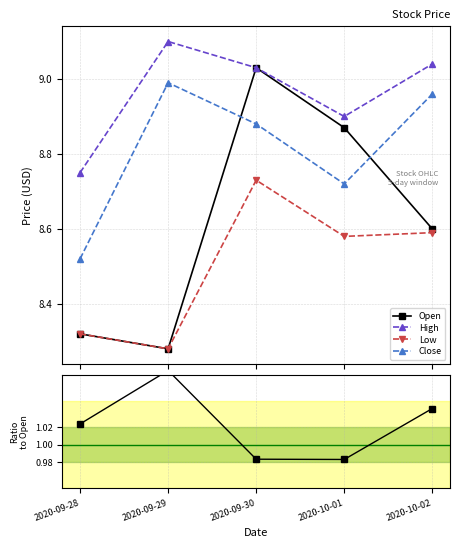

The value of High at 2020-09-28 is 12.2. True or false?

False